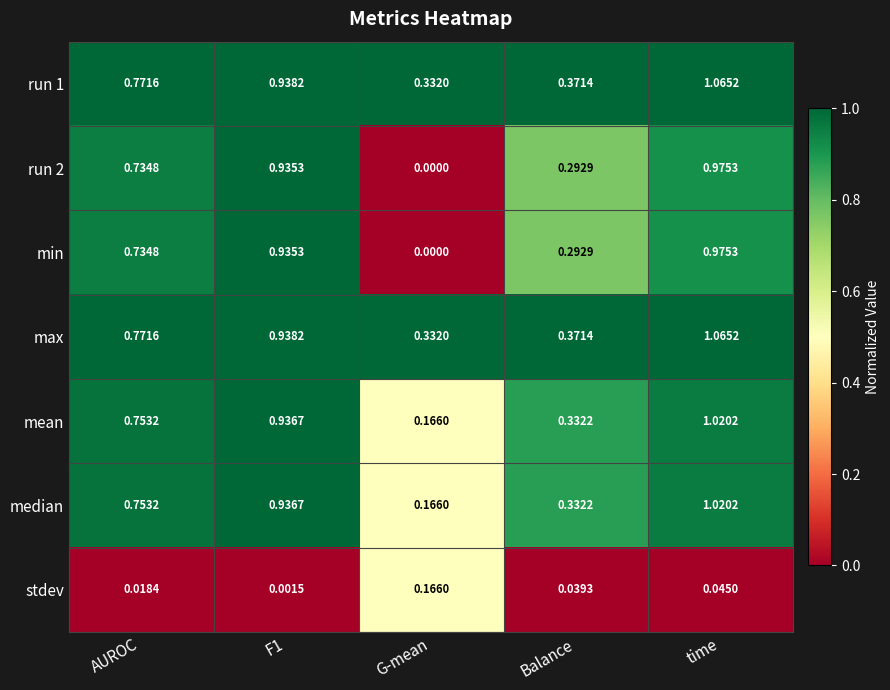

At which label does run 1 reach its peak?

time